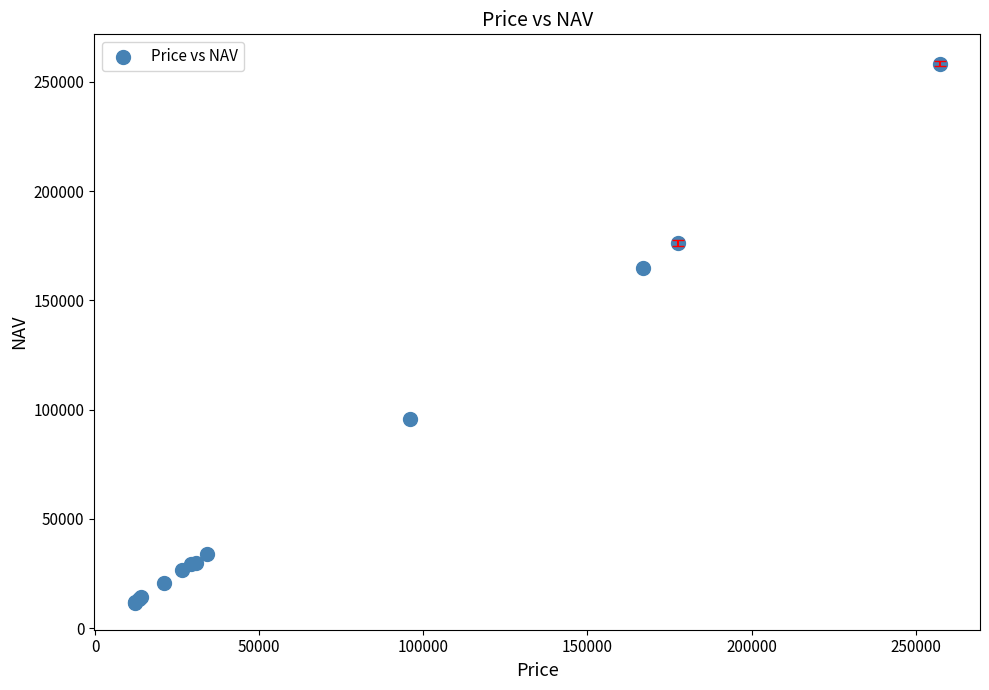

What Y value in the scatter plot is closest to 135020?

164936